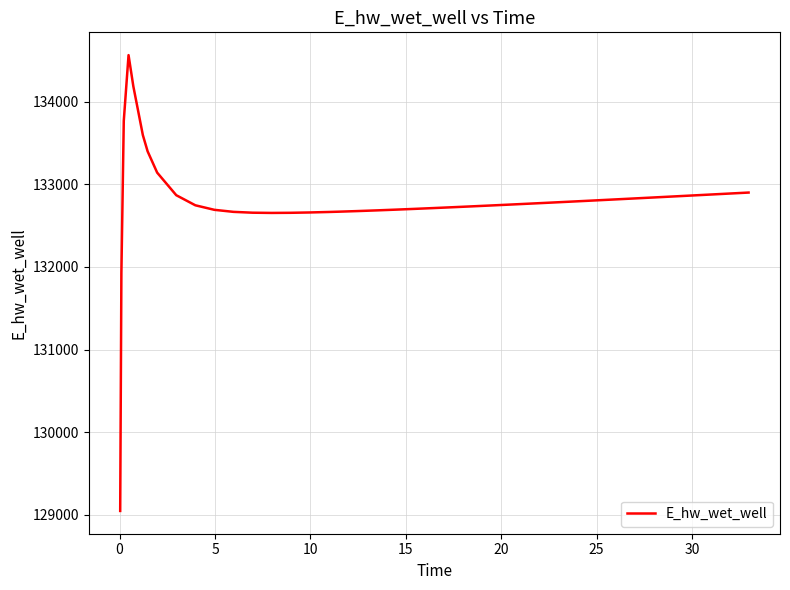

What is the difference between the maximum and minimum values?

5518.1